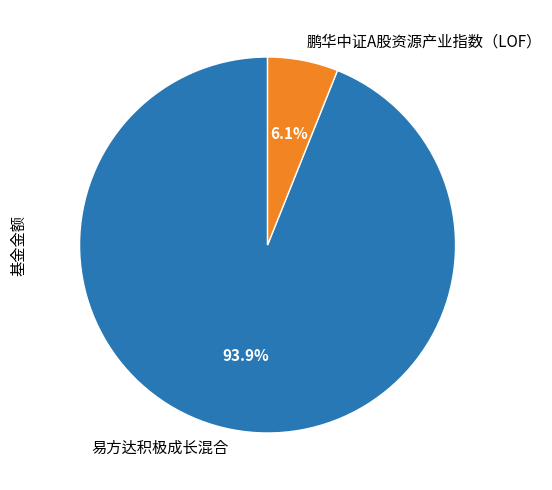

Which category accounts for the majority?

易方达积极成长混合